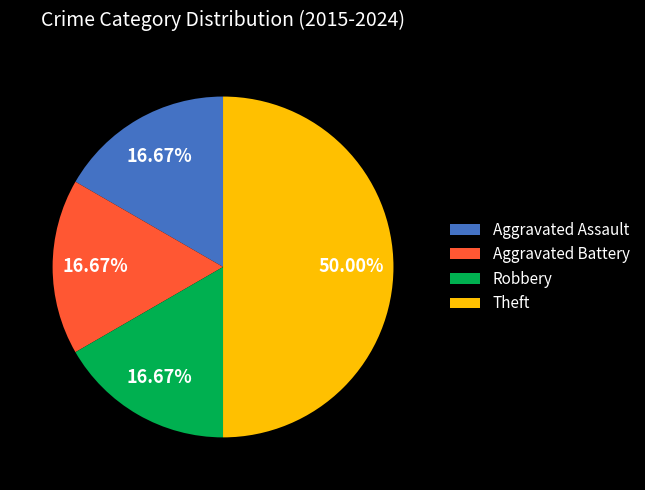

The Theft slice represents 50% of the pie. True or false?

True